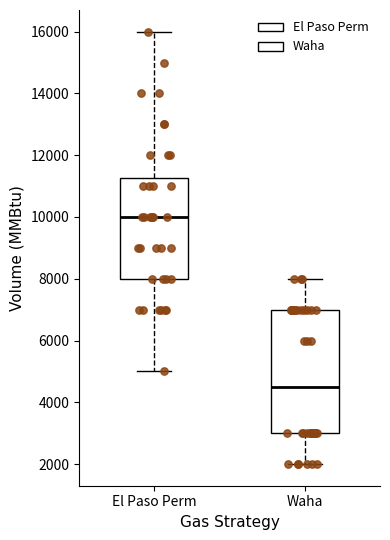

Which box is the tallest, from its lower edge to its upper edge?

Waha